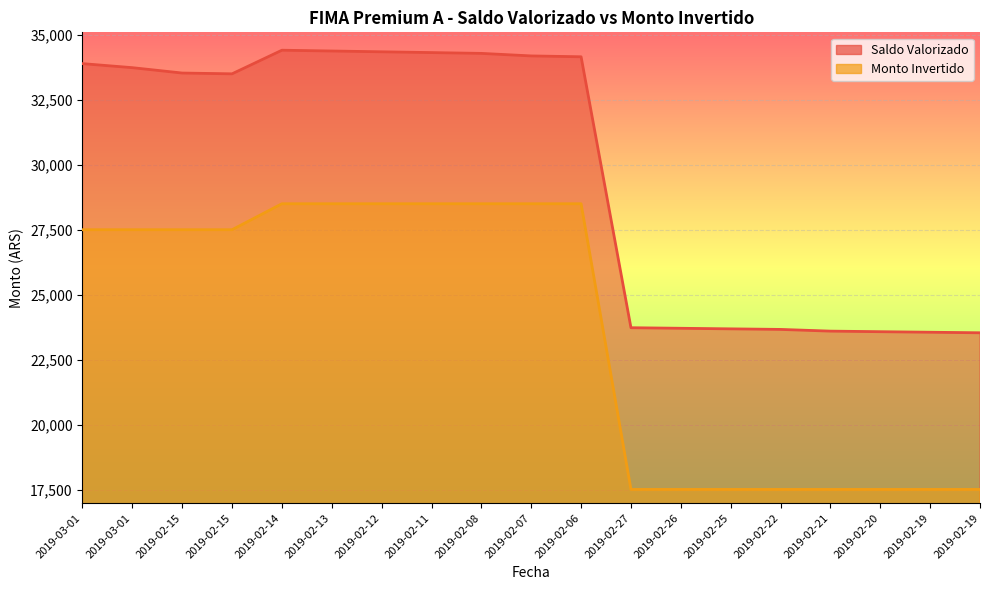

Reading right to left, transcribe all the data shown in this chart.

Saldo Valorizado: 2019-02-19=23541.2	2019-02-19=23561.8	2019-02-20=23583.0	2019-02-21=23604.9	2019-02-22=23670.6	2019-02-25=23692.5	2019-02-26=23714.4	2019-02-27=23736.2	2019-02-06=34168.2	2019-02-07=34201.1	2019-02-08=34298.5	2019-02-11=34329.4	2019-02-12=34359.9	2019-02-13=34390.4	2019-02-14=34420.9	2019-02-15=33511.8	2019-02-15=33541.8	2019-03-01=33748.9	2019-03-01=33904.2
Monto Invertido: 2019-02-19=17509.5	2019-02-19=17509.5	2019-02-20=17509.5	2019-02-21=17509.5	2019-02-22=17509.5	2019-02-25=17509.5	2019-02-26=17509.5	2019-02-27=17509.5	2019-02-06=28509.6	2019-02-07=28509.6	2019-02-08=28509.6	2019-02-11=28509.6	2019-02-12=28509.6	2019-02-13=28509.6	2019-02-14=28509.6	2019-02-15=27509.6	2019-02-15=27509.6	2019-03-01=27509.5	2019-03-01=27509.5